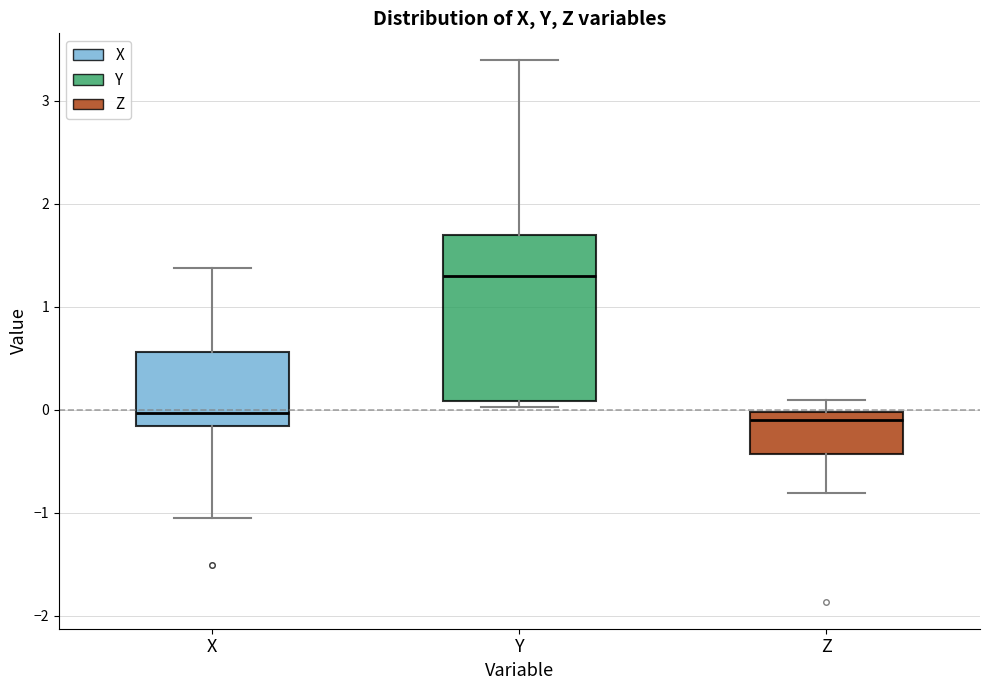

Reading left to right, read every box against the y-axis: the position of its median line, the range the box covers, and the ends of its whiskers. The values are not printed on the chart, so give them approximately, as read against the axis.

X: median 0.0, box -0.2 to 0.6, whiskers -1.0 to 1.4
Y: median 1.3, box 0.1 to 1.7, whiskers 0.0 to 3.4
Z: median -0.1, box -0.4 to 0.0, whiskers -0.8 to 0.1